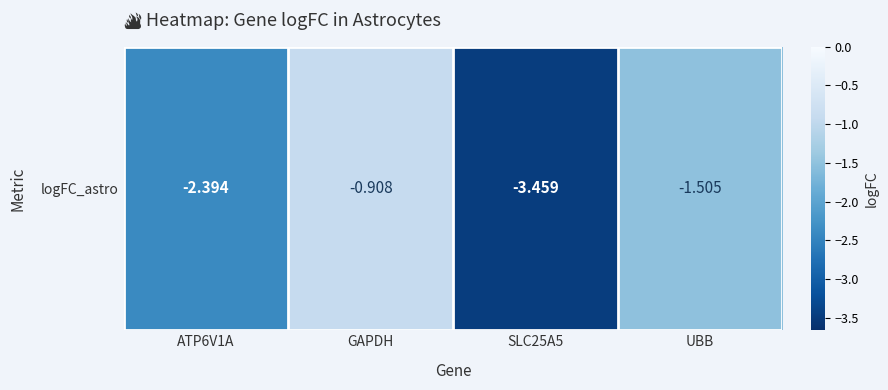

List the labels in order of value, largest first.

GAPDH, UBB, ATP6V1A, SLC25A5